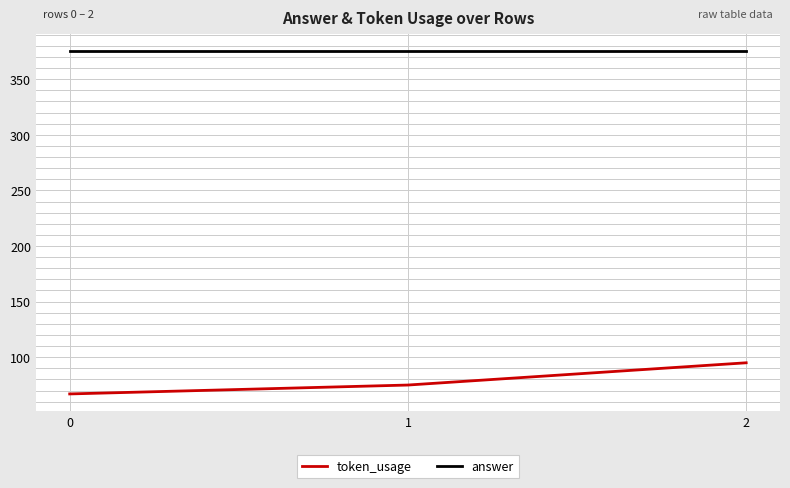

List the series in order of their peak value, highest first.

answer, token_usage